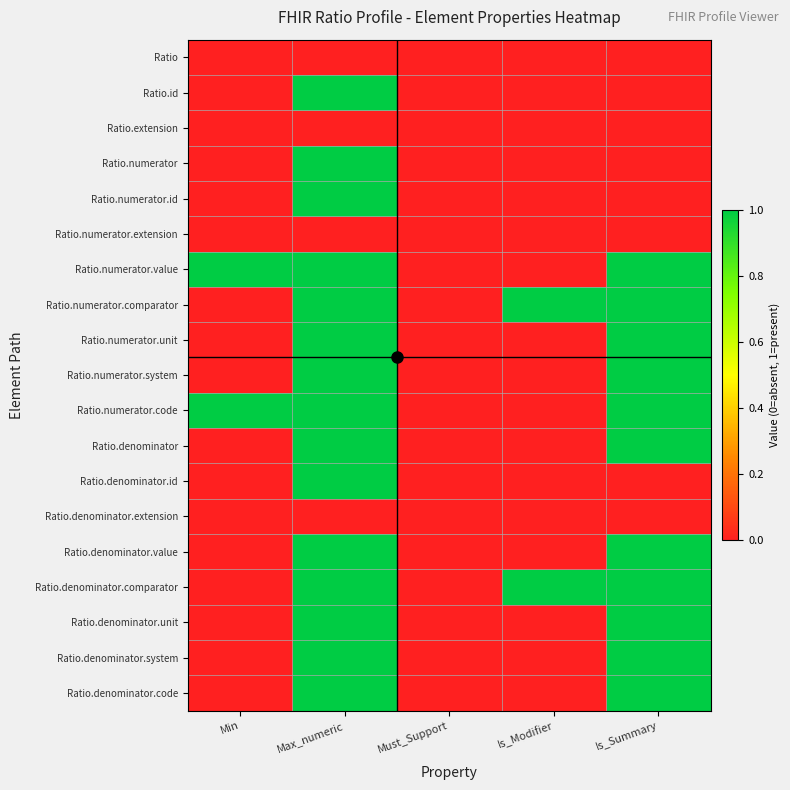

At Max_numeric, list the series in order from largest to smallest.

Ratio.id, Ratio.numerator, Ratio.numerator.id, Ratio.numerator.value, Ratio.numerator.comparator, Ratio.numerator.unit, Ratio.numerator.system, Ratio.numerator.code, Ratio.denominator, Ratio.denominator.id, Ratio.denominator.value, Ratio.denominator.comparator, Ratio.denominator.unit, Ratio.denominator.system, Ratio.denominator.code, Ratio, Ratio.extension, Ratio.numerator.extension, Ratio.denominator.extension